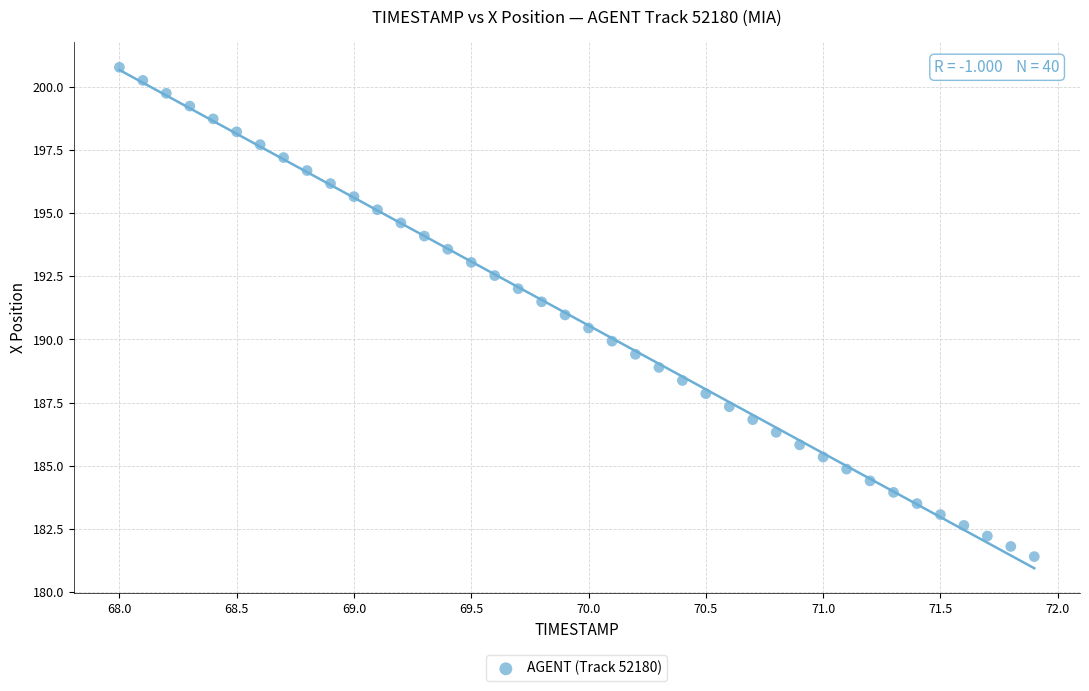

What is the range of Y values (max minus min)?

19.4